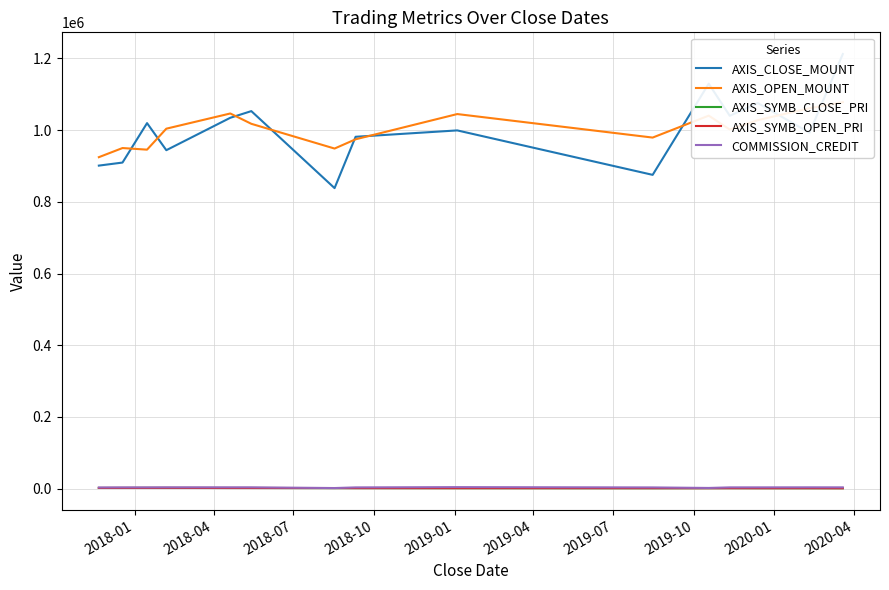

What is the minimum value for AXIS_SYMB_OPEN_PRI?

980